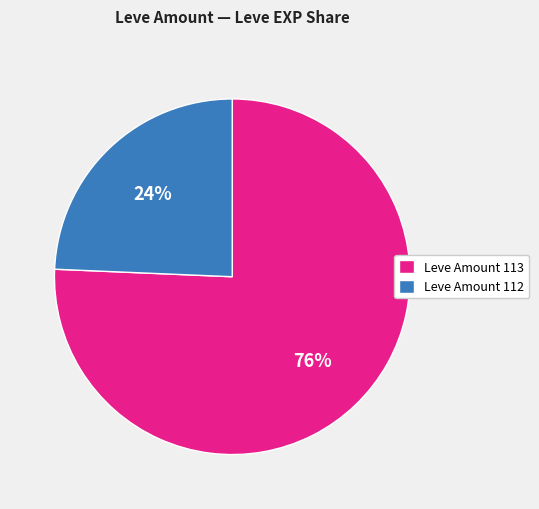

Do Leve Amount 112 and Leve Amount 113 together represent more than half of the pie?

Yes